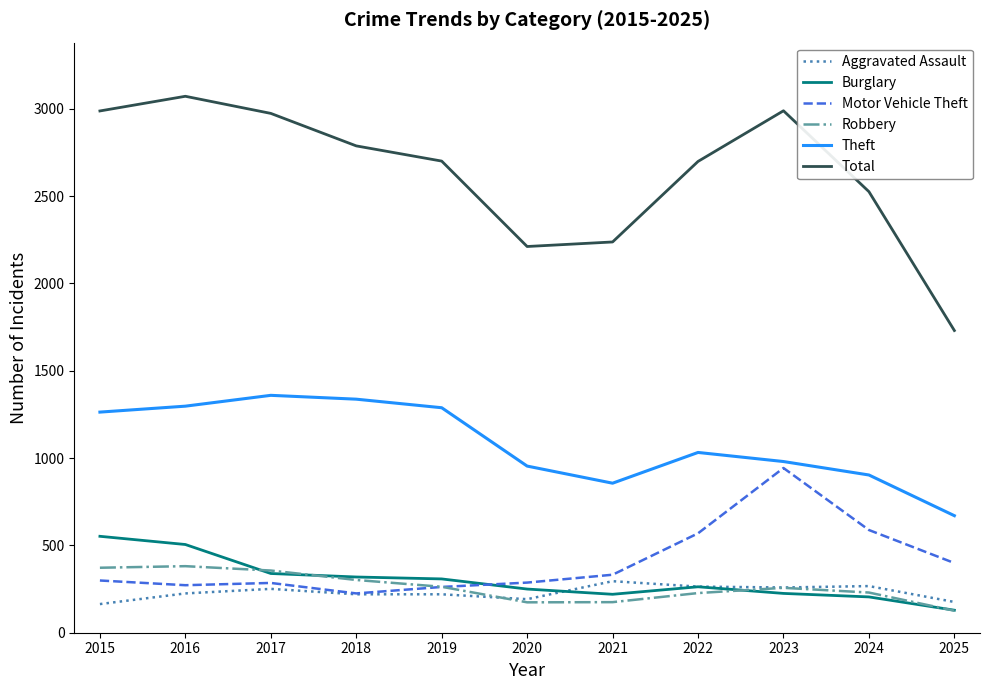

List the series in order of their peak value, lowest first.

Aggravated Assault, Robbery, Burglary, Motor Vehicle Theft, Theft, Total